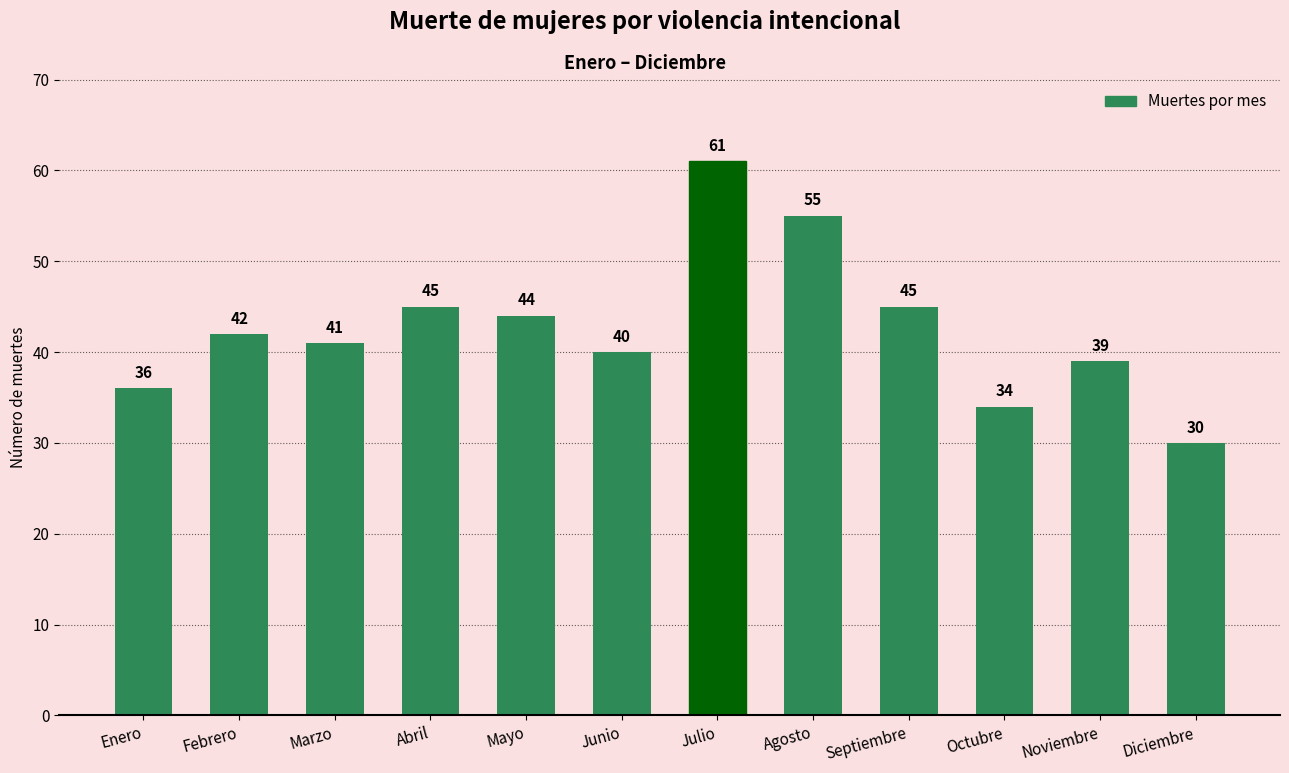

The chart shows a value of 45 at Abril. True or false?

True